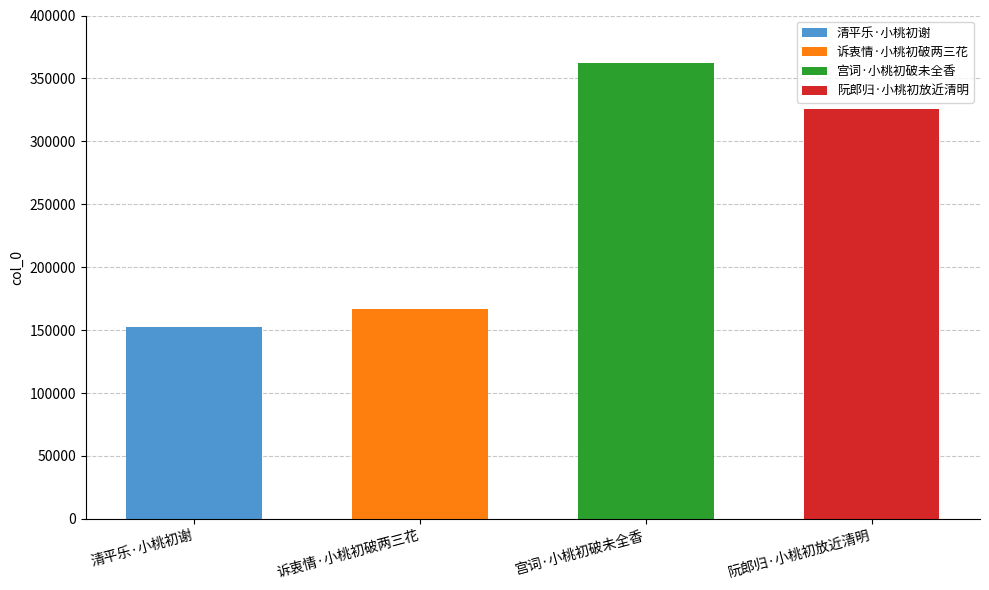

Count the number of categories in the chart.

4